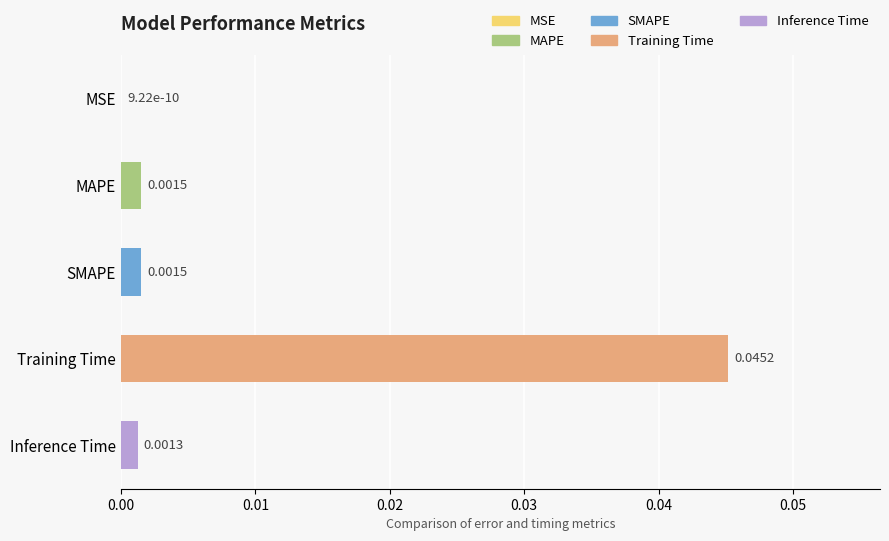

Where is the data nearest to the value 0?

MSE